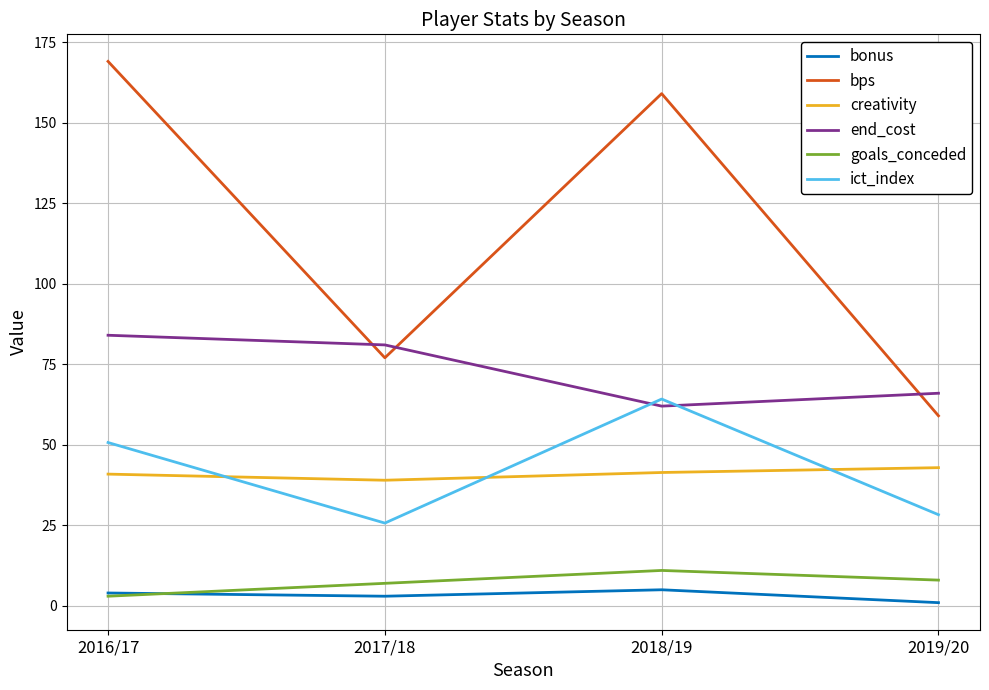

True or false: ict_index has a value of 64.2 at 2018/19.

True